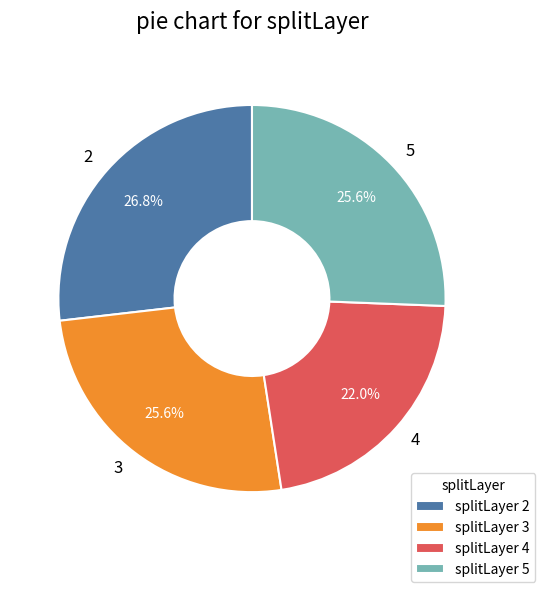

Is 5 the majority of the pie?

No